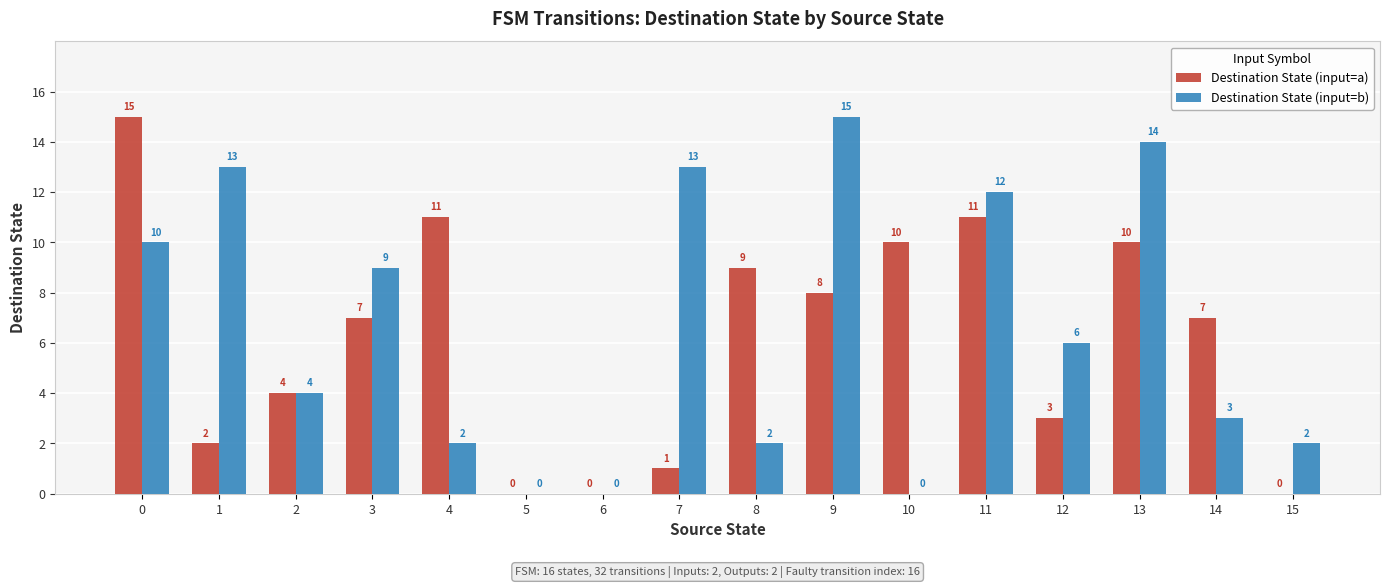

Reading left to right, extract all data points from this chart.

Destination State (input=a): 0=15	1=2	2=4	3=7	4=11	5=0	6=0	7=1	8=9	9=8	10=10	11=11	12=3	13=10	14=7	15=0
Destination State (input=b): 0=10	1=13	2=4	3=9	4=2	5=0	6=0	7=13	8=2	9=15	10=0	11=12	12=6	13=14	14=3	15=2